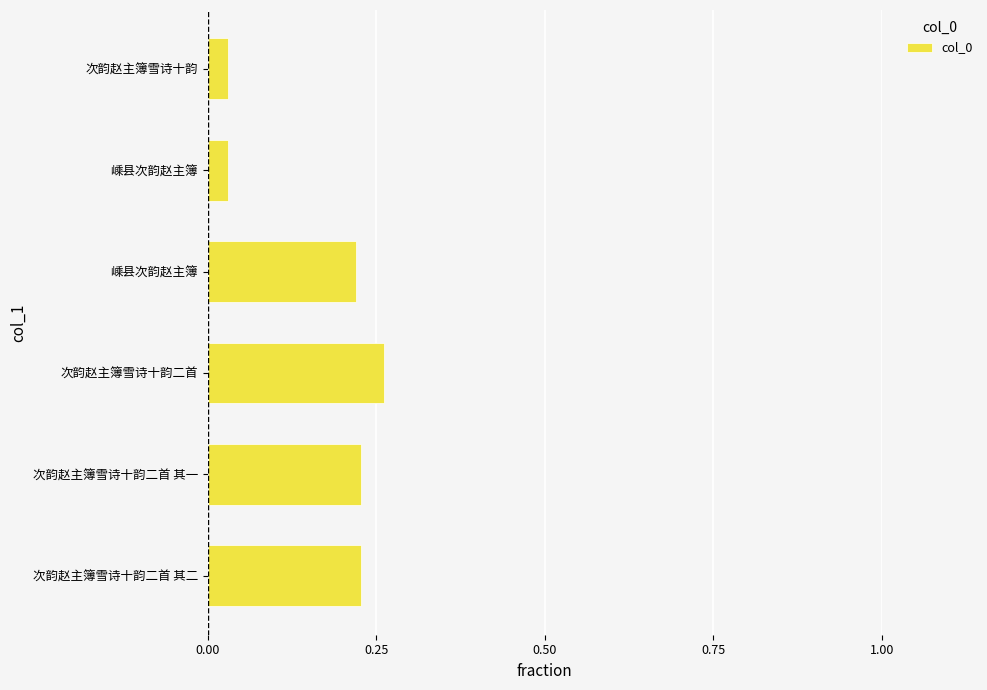

How many series are shown in this chart?

1